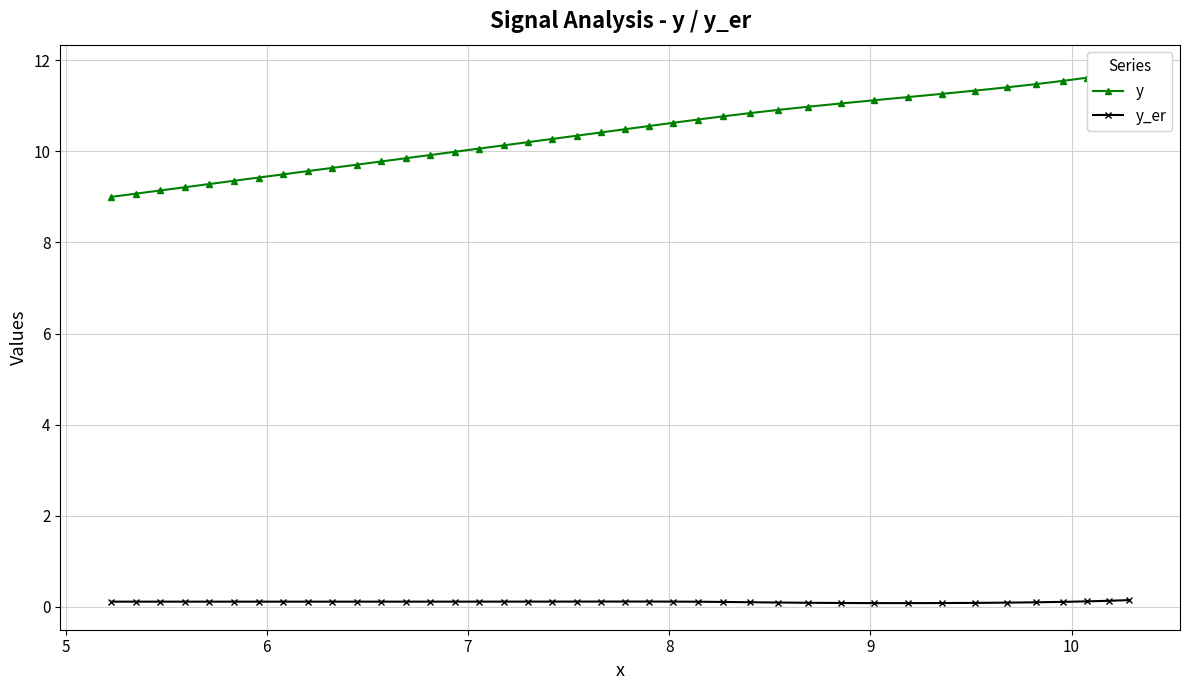

What is the total value across all series at 5?

9.2